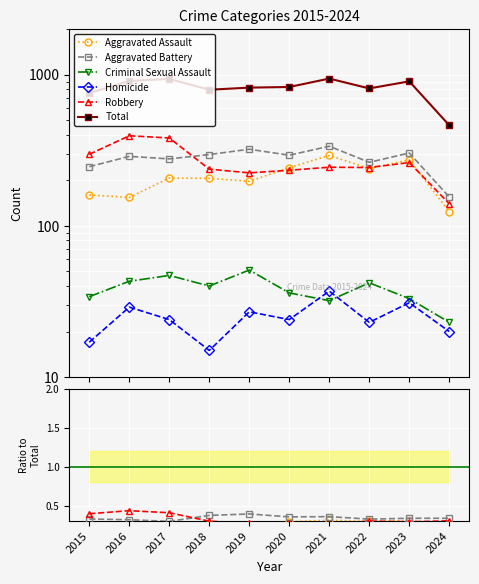

After their last crossing, which series has the higher values: Criminal Sexual Assault or Homicide?

Criminal Sexual Assault